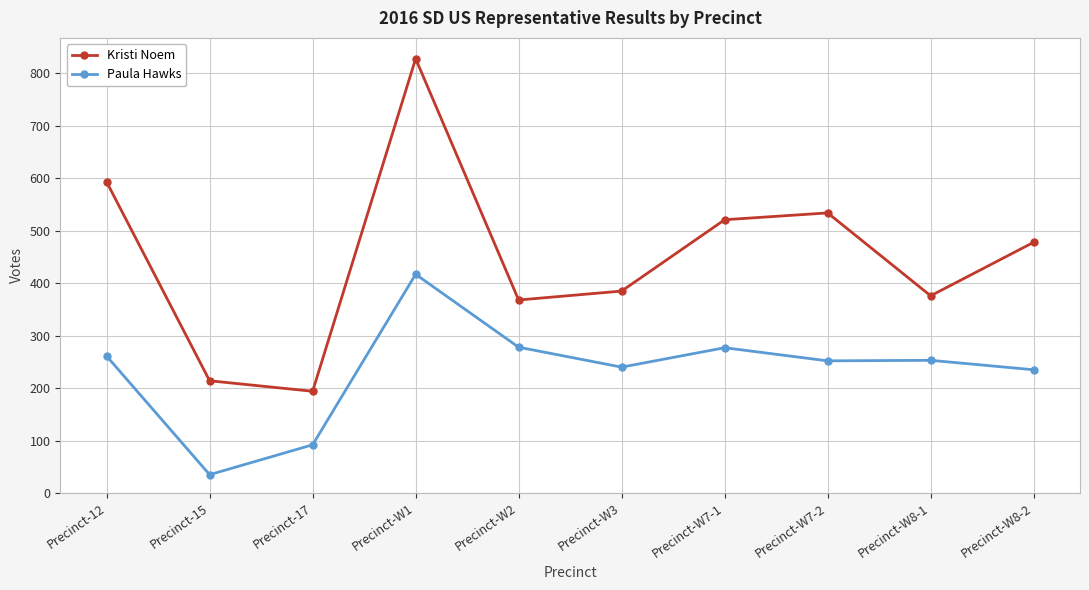

What is the label of the 8th point from the right?

Precinct-17